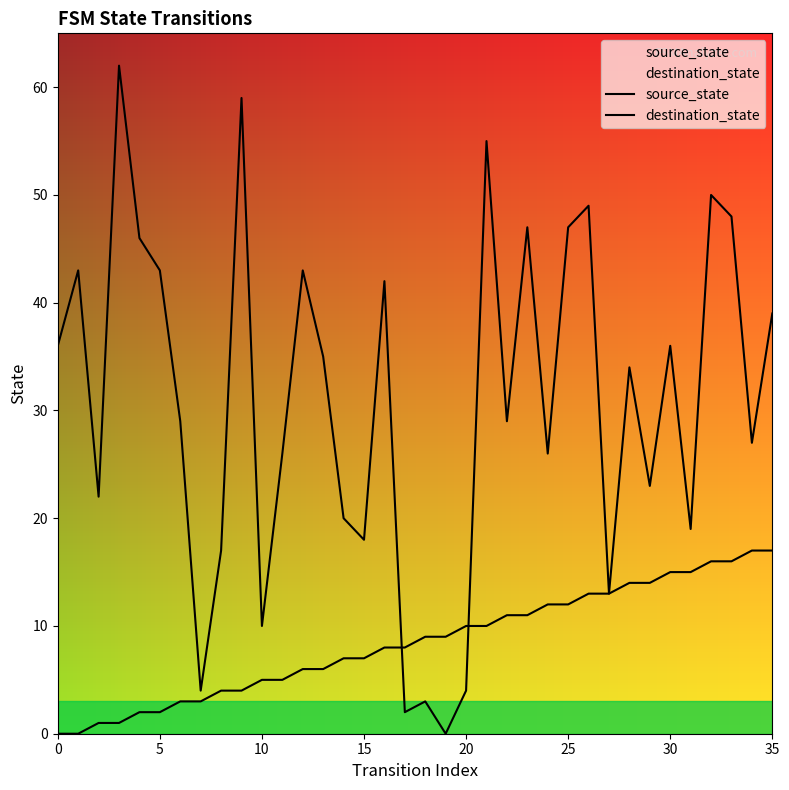

Where does the source_state series first go above 9?

20